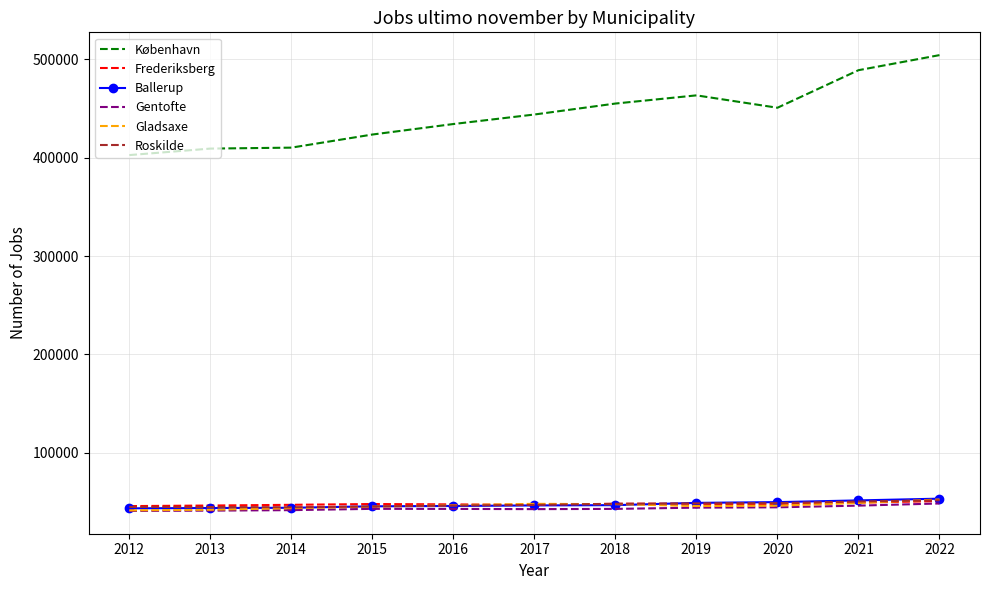

True or false: København has a value of 455164 at 2018.

True